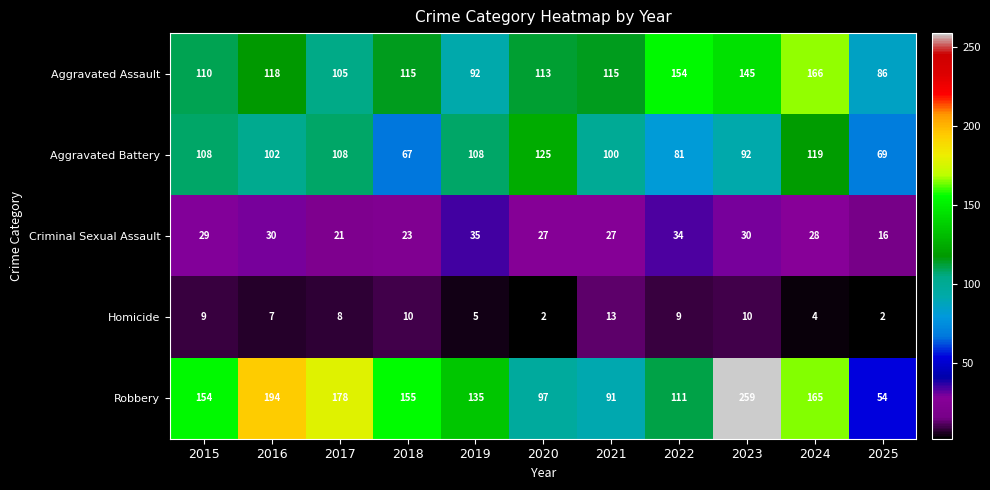

Between 2020 and 2022, which series saw the biggest shift?

Aggravated Battery